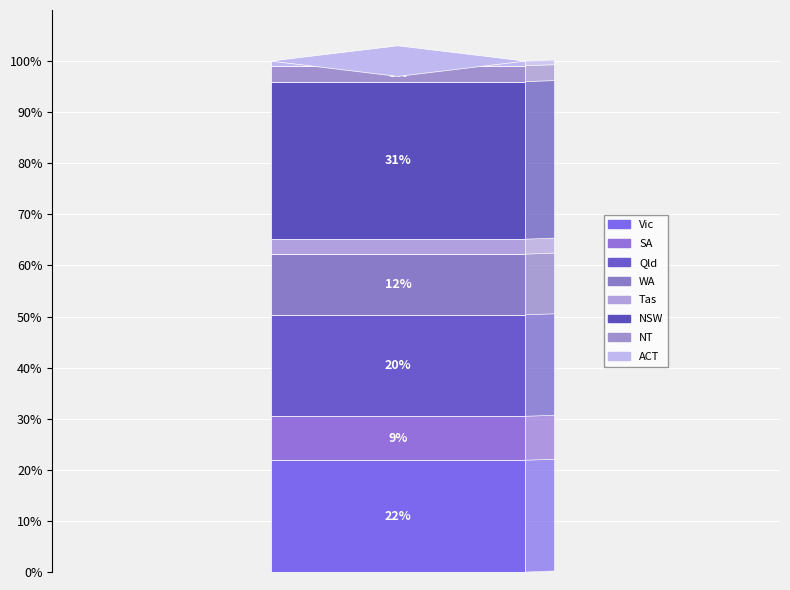

True or false: SA accounts for 2% of the total.

False